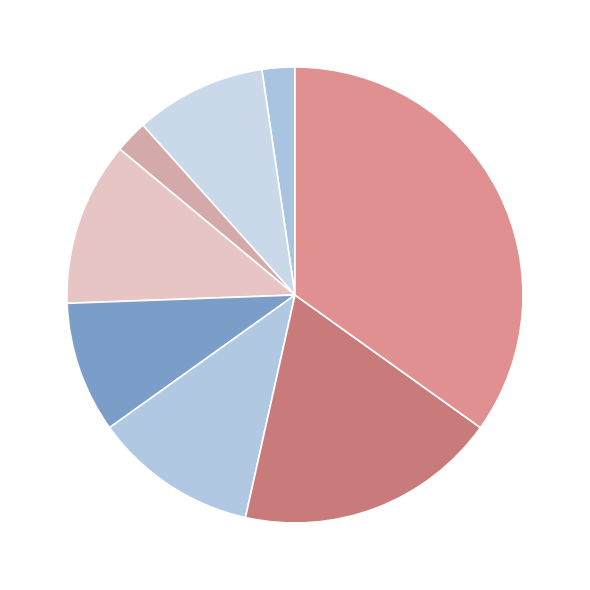

Rank the categories by value from highest to lowest.

i11, i10, i7, i9, i5, i8, i4, i6